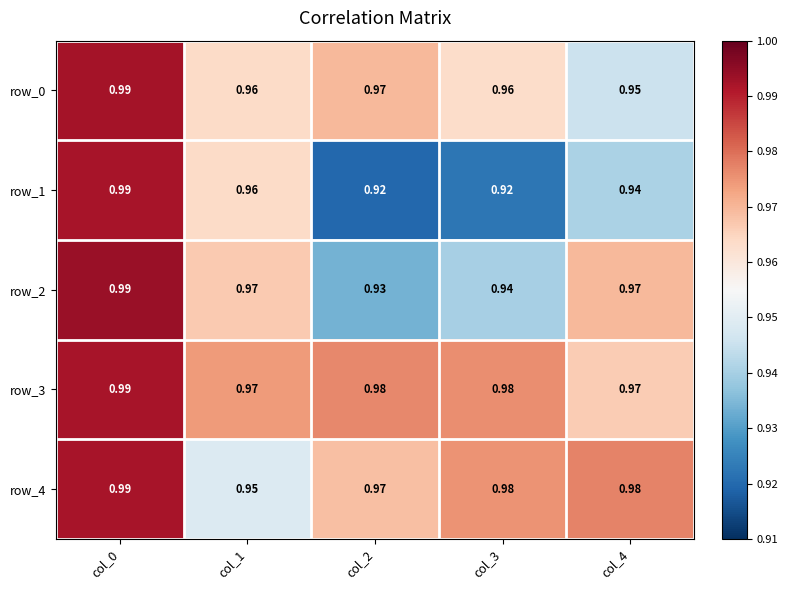

Is the value of row_0 at col_1 greater than the value of row_1 at col_4?

Yes